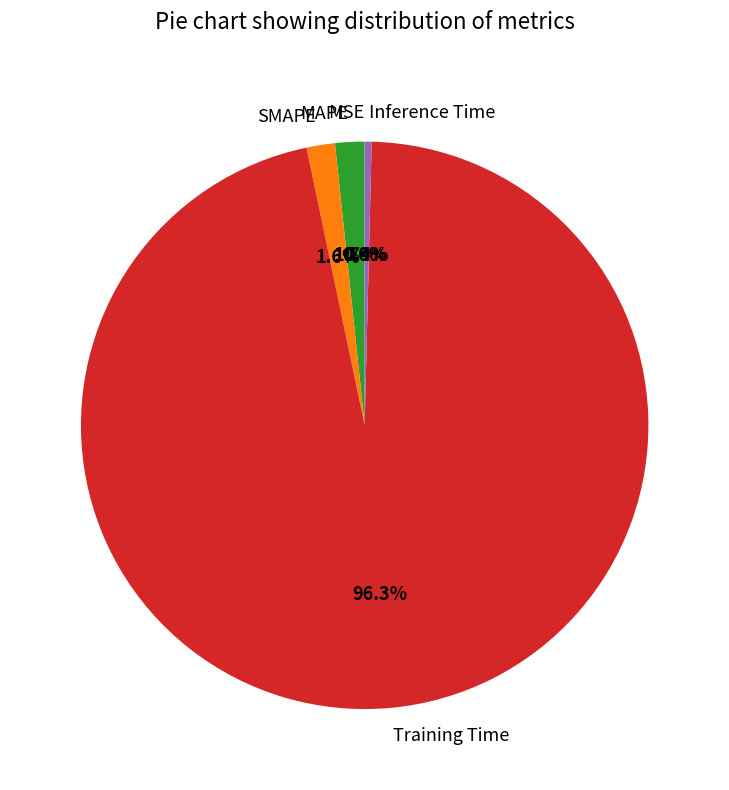

To the nearest percent, what is the average slice percentage?

20%